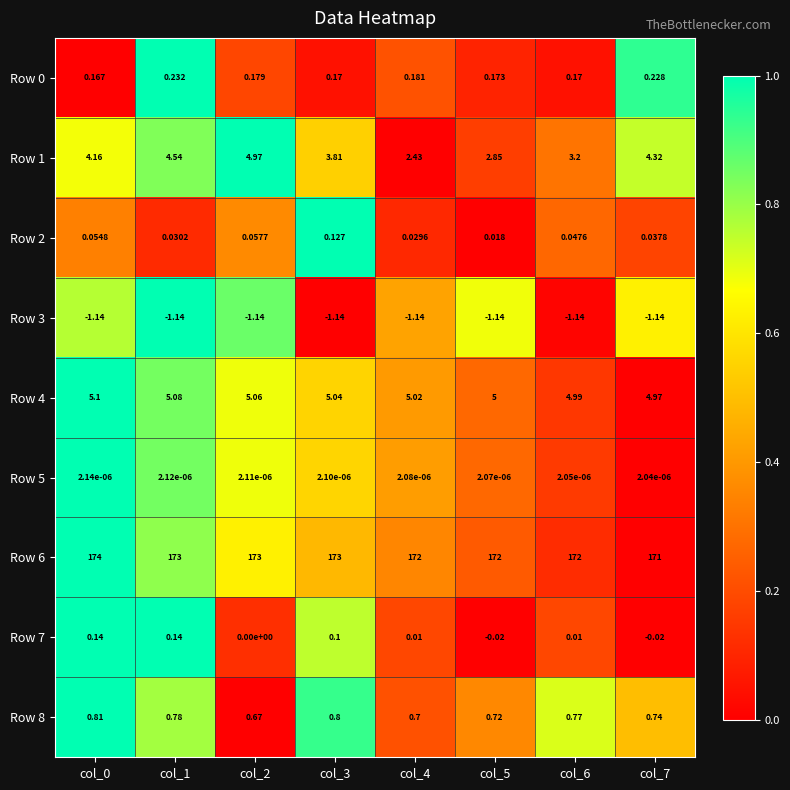

Which series changed the most between col_6 and col_7?

Row 1